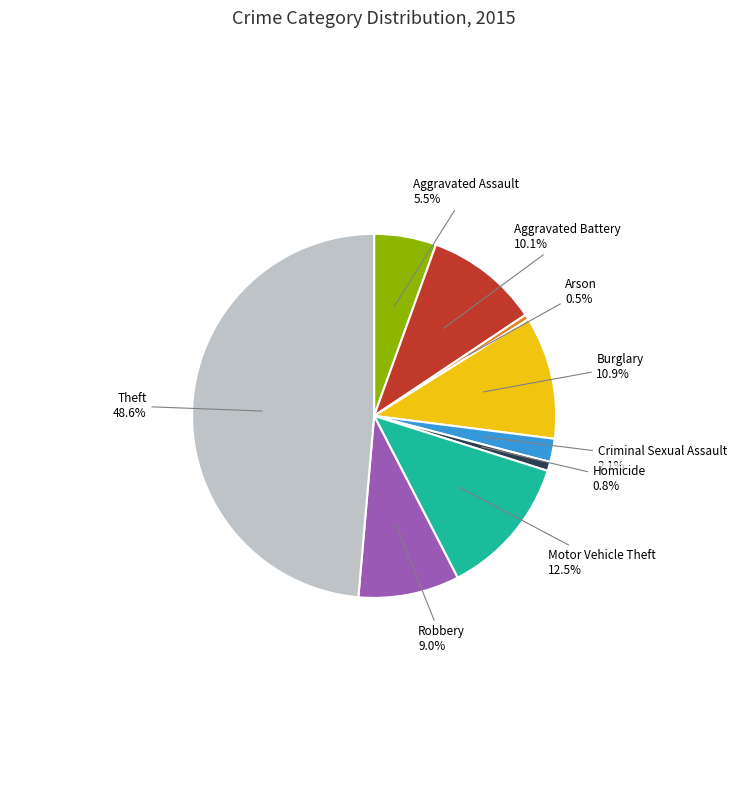

Is there a majority slice in this chart?

No